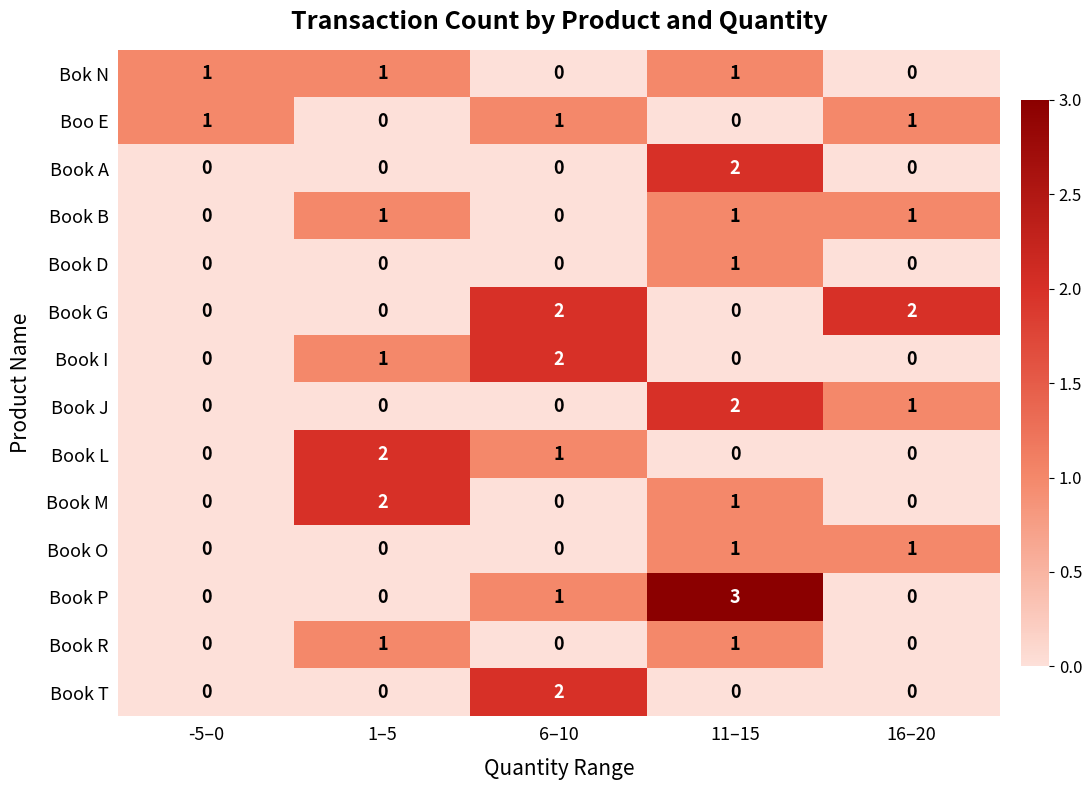

How many data points does each series have?

5